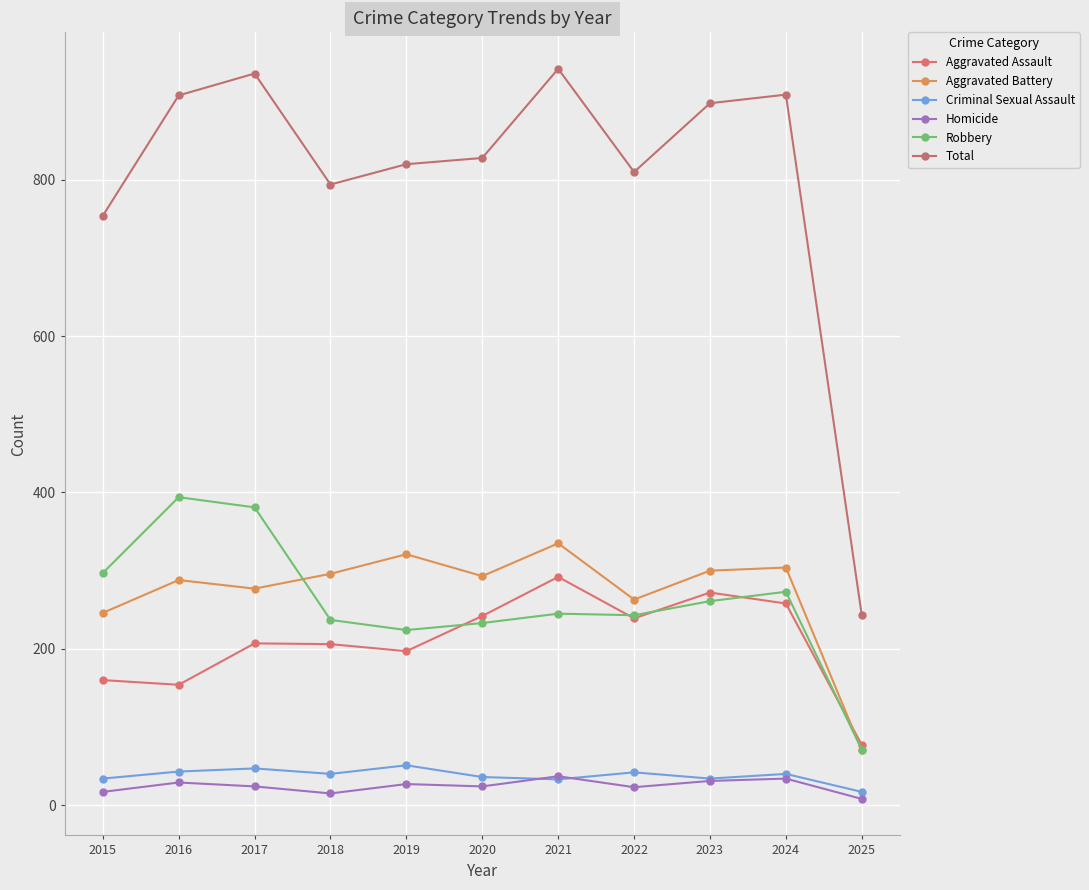

Which series has the largest total across all categories?

Total